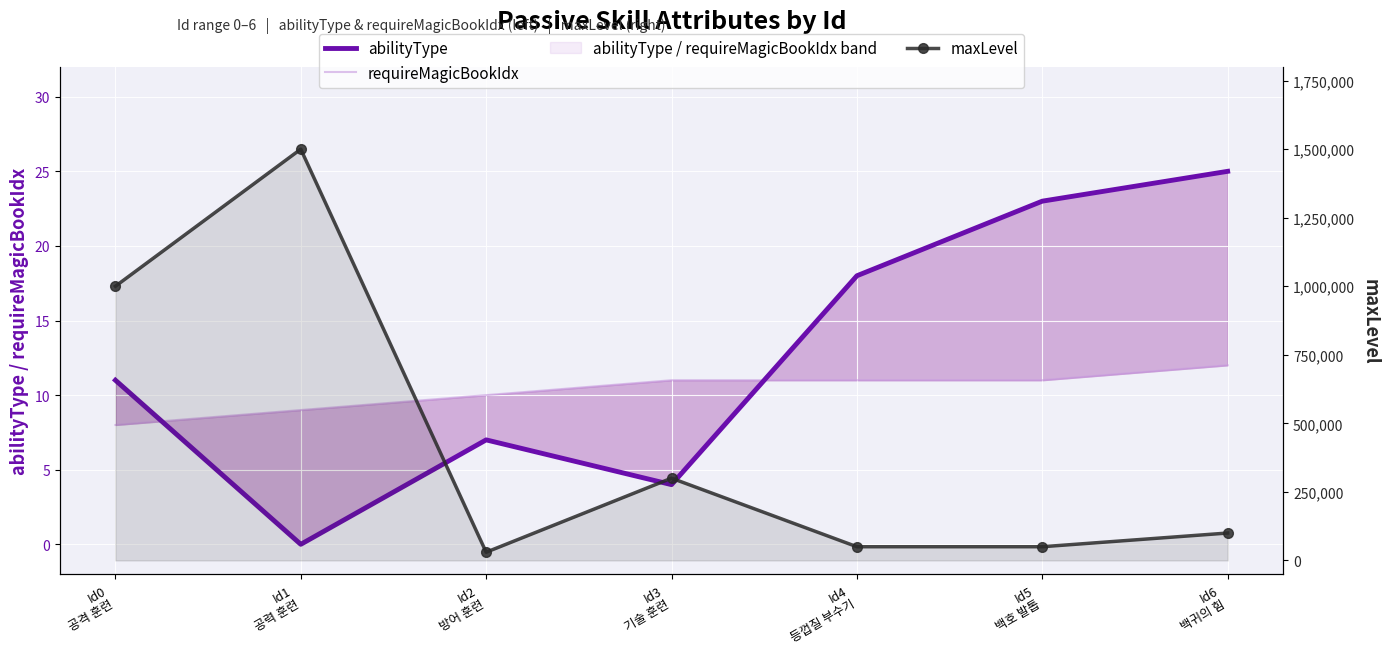

Which series has the largest total across all categories?

maxLevel